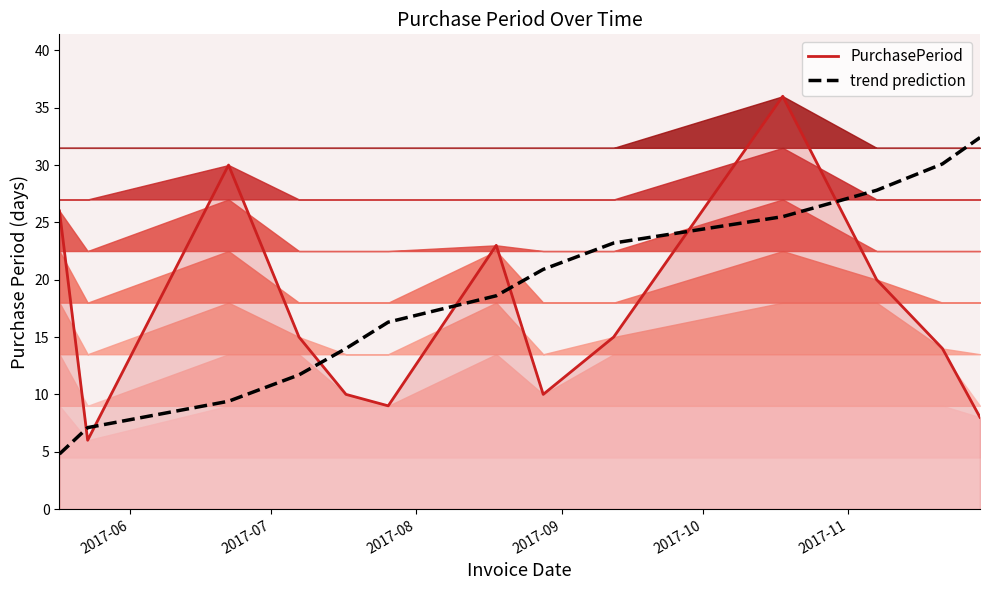

How many interior local valleys does the PurchasePeriod series have?

3